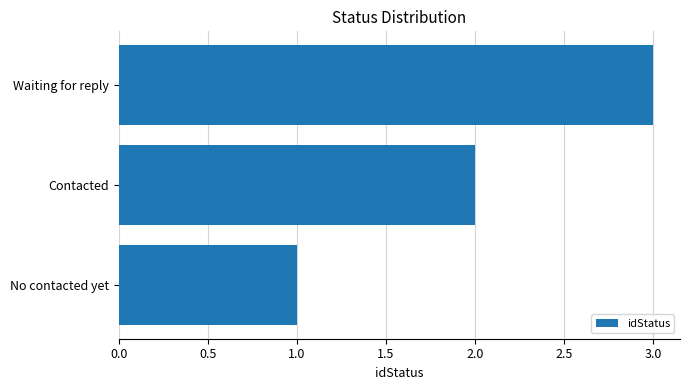

What is the sum of the values at Contacted and Waiting for reply?

5